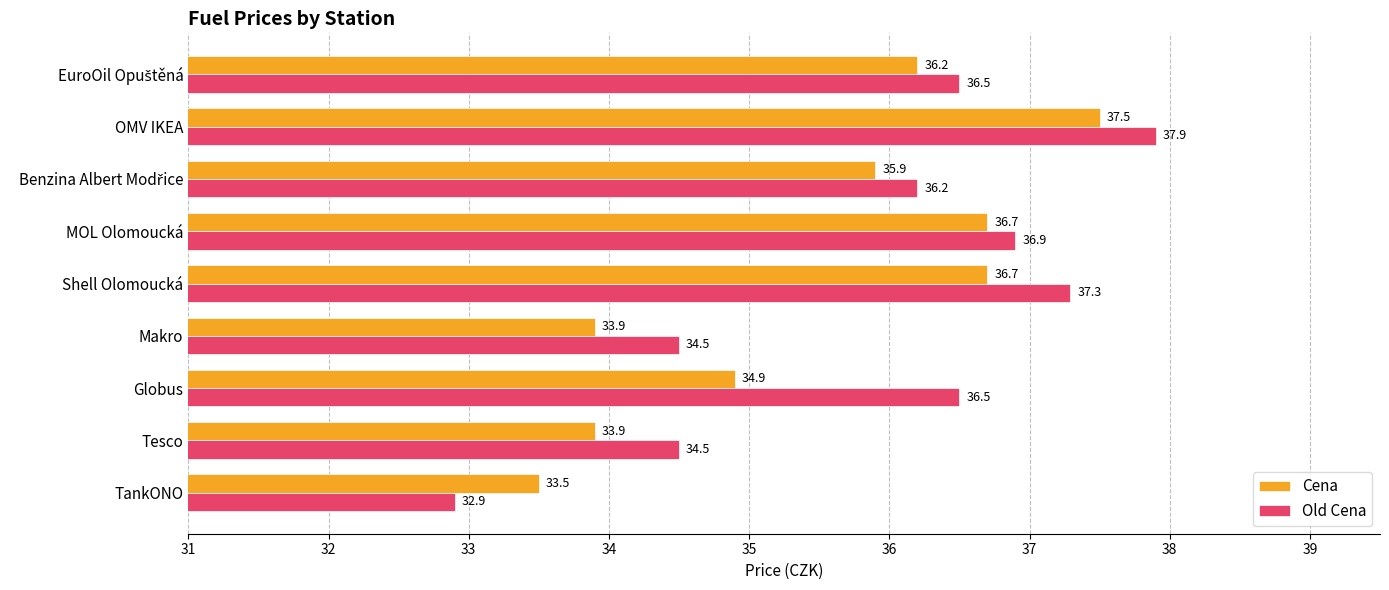

What is the total value across all series at Shell Olomoucká?

74.0